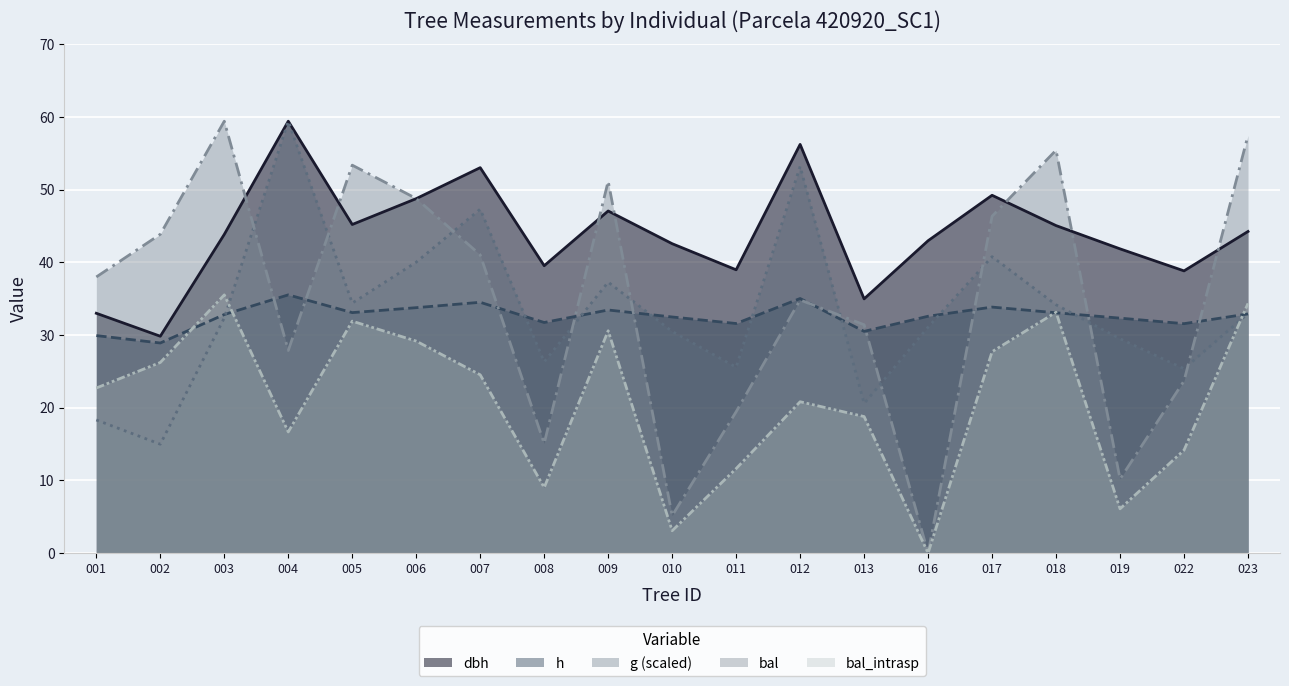

At which label does bal reach its peak?

003